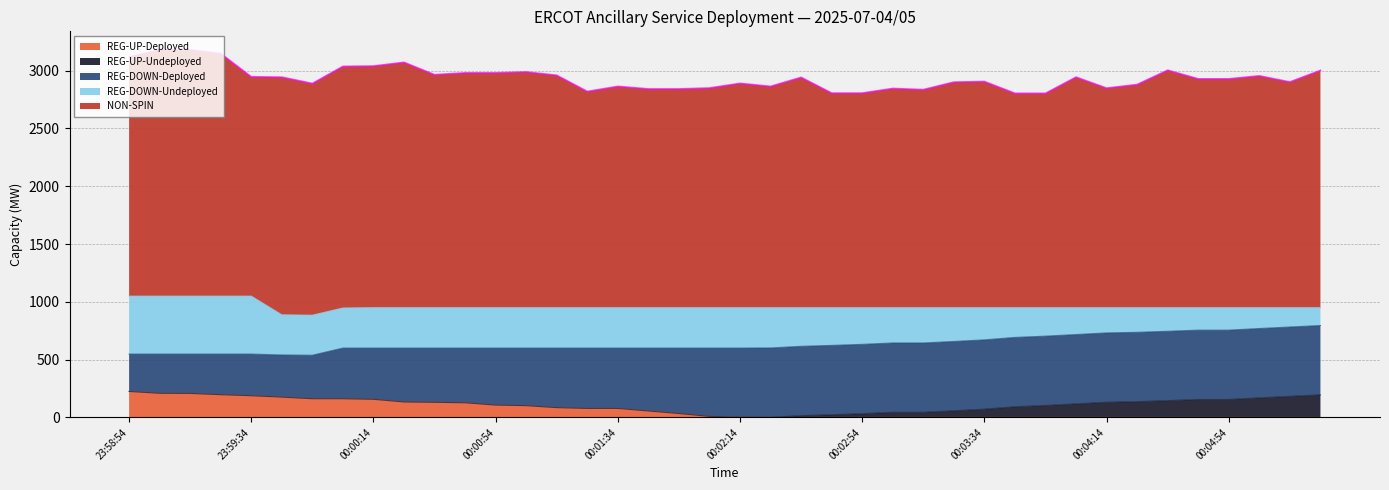

What is the total value across all series at 00:04:14?

2849